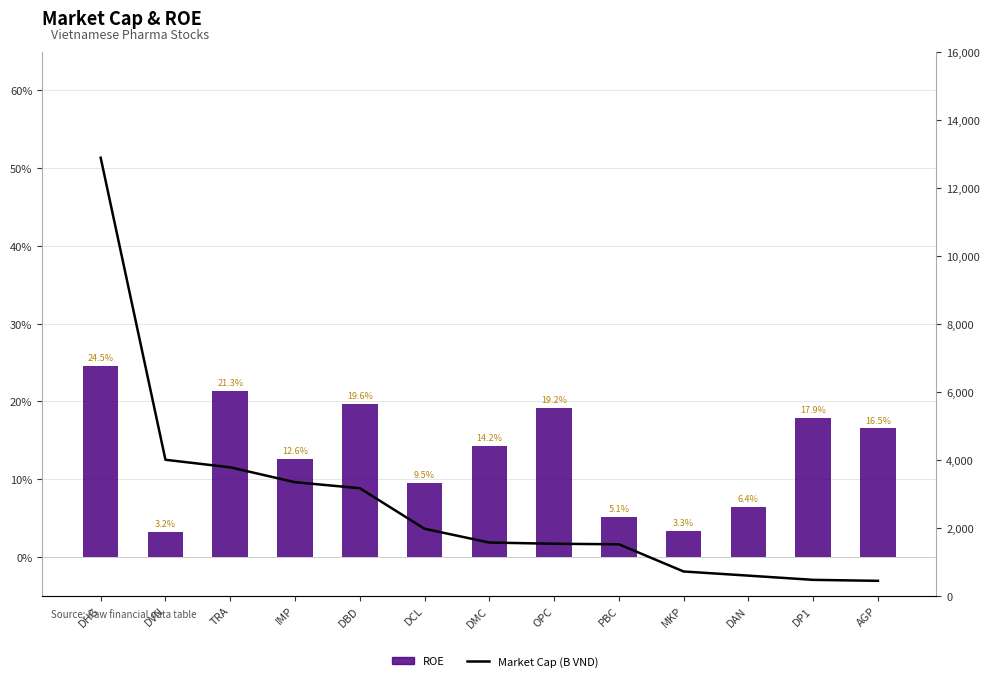

What are all the series names shown in the legend?

ROE, Market Cap